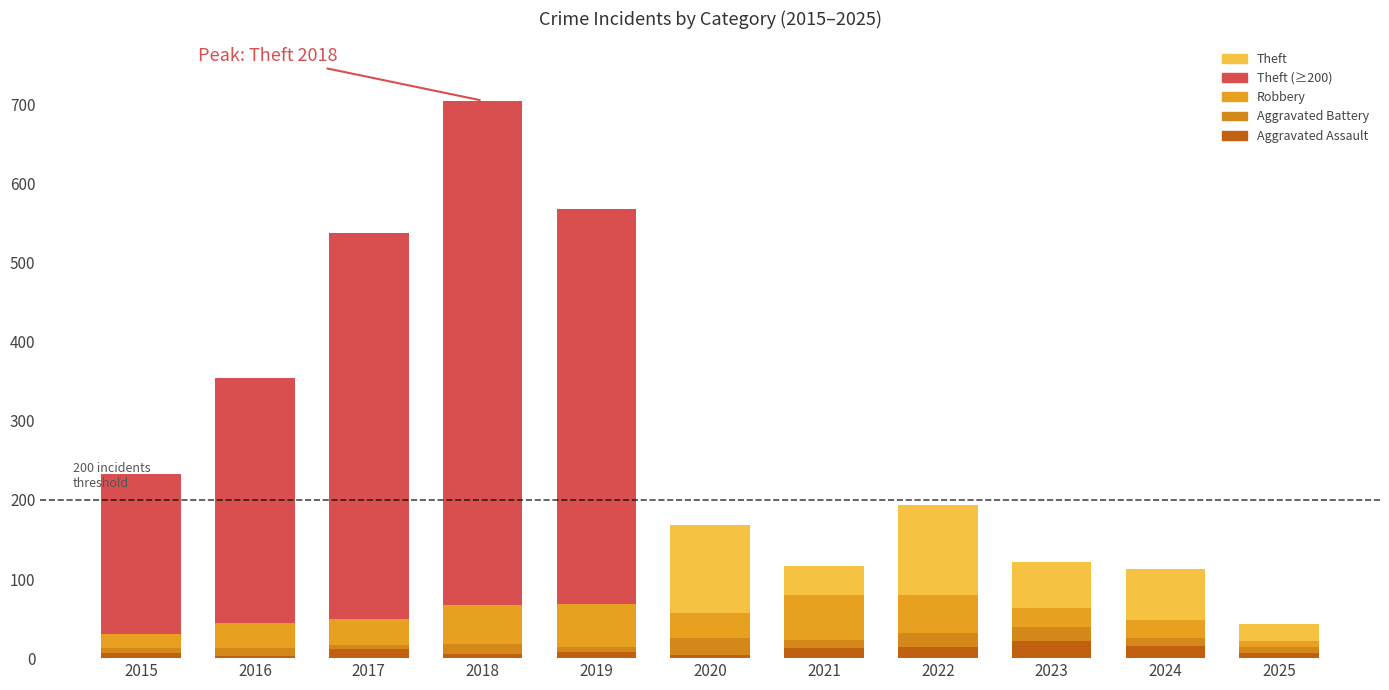

What is the difference between the maximum and second lowest values in the Aggravated Assault series?

18